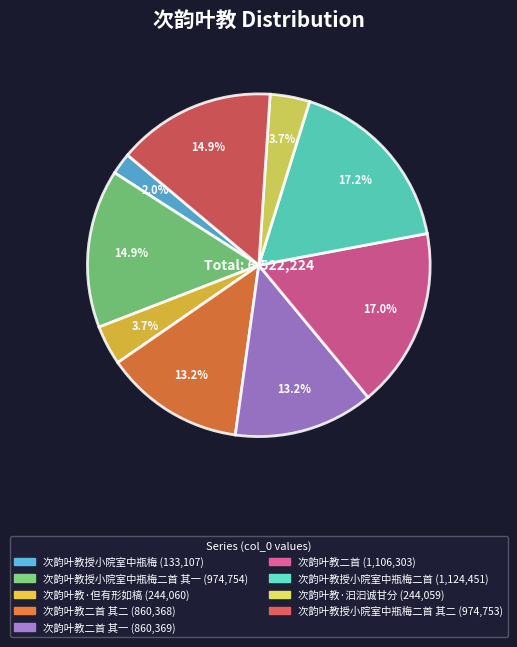

How many segments does this pie chart have?

9